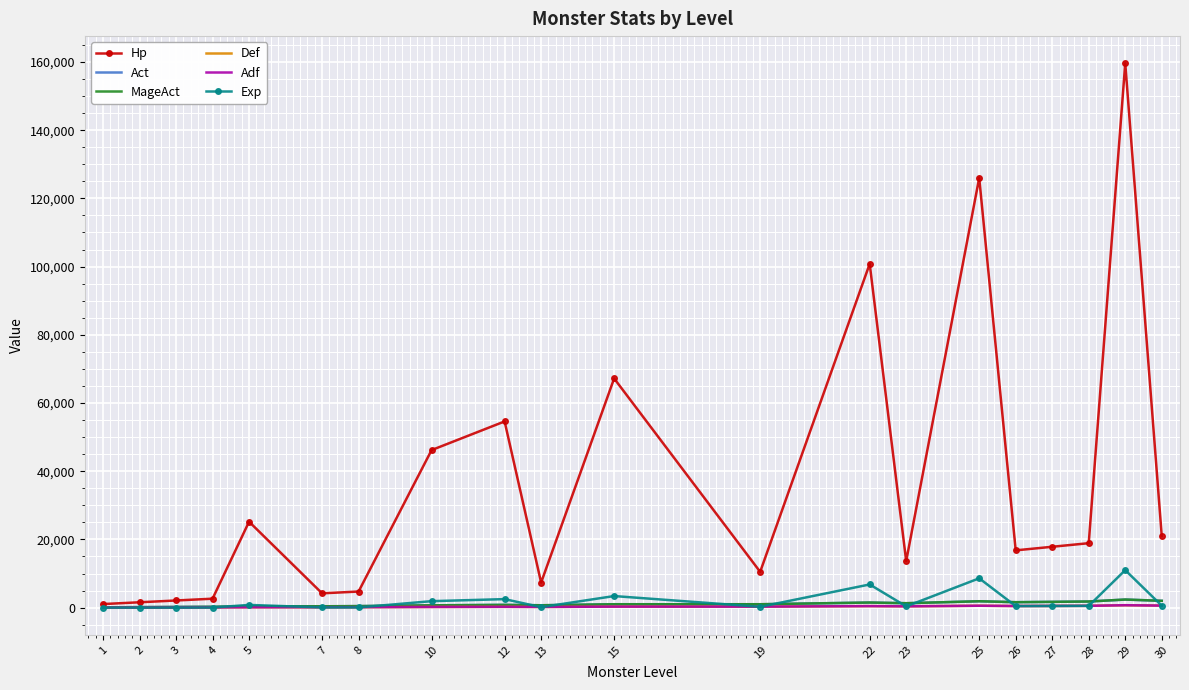

Where does the Adf series first go above 300?

22